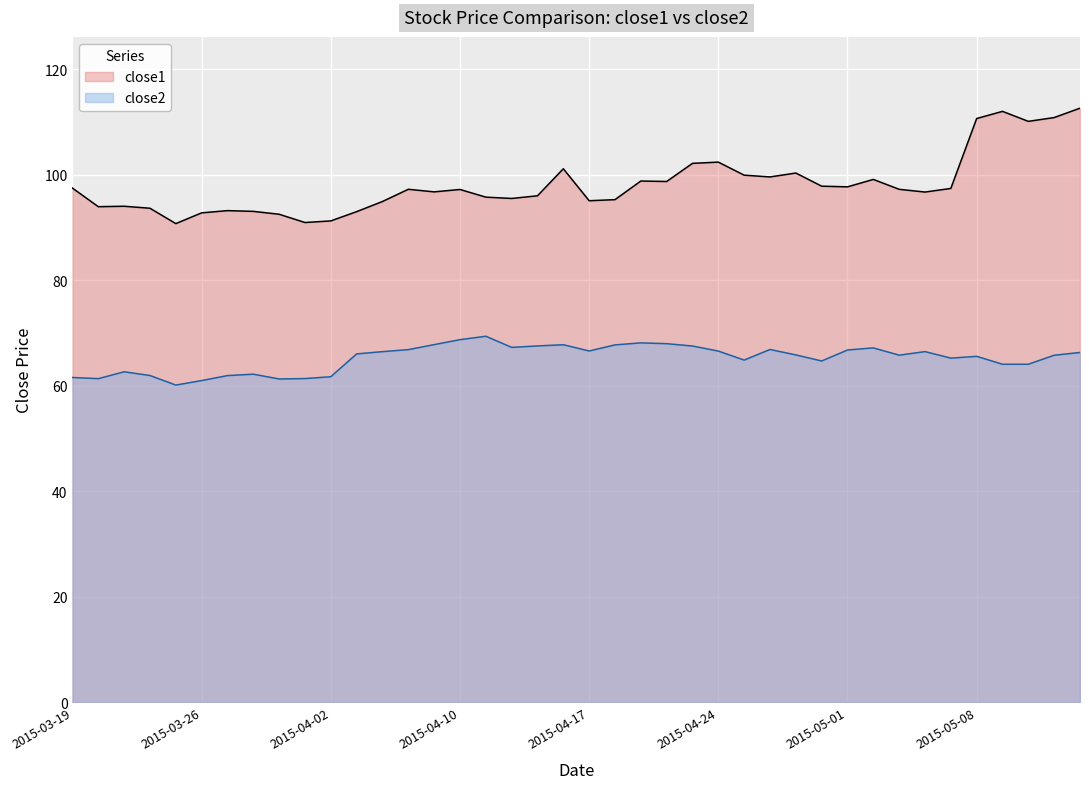

What is the label of the 1st point from the left?

2015-03-19